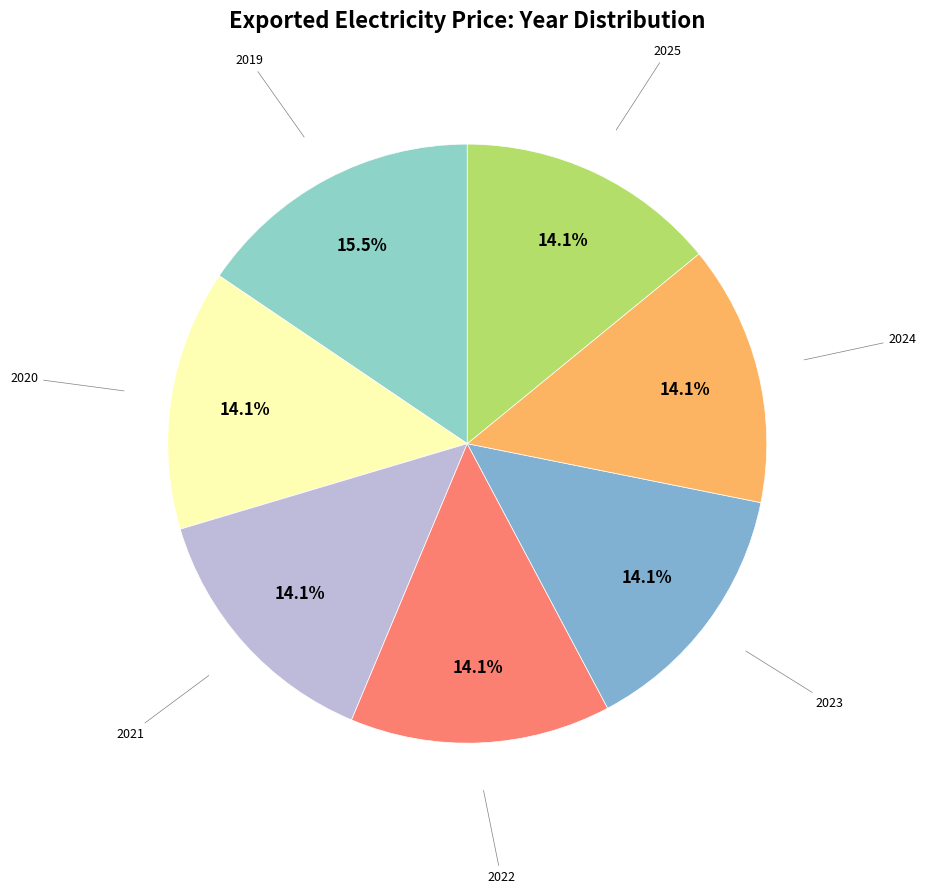

To the nearest percent, what is the difference between the largest and smallest slice percentages?

1%